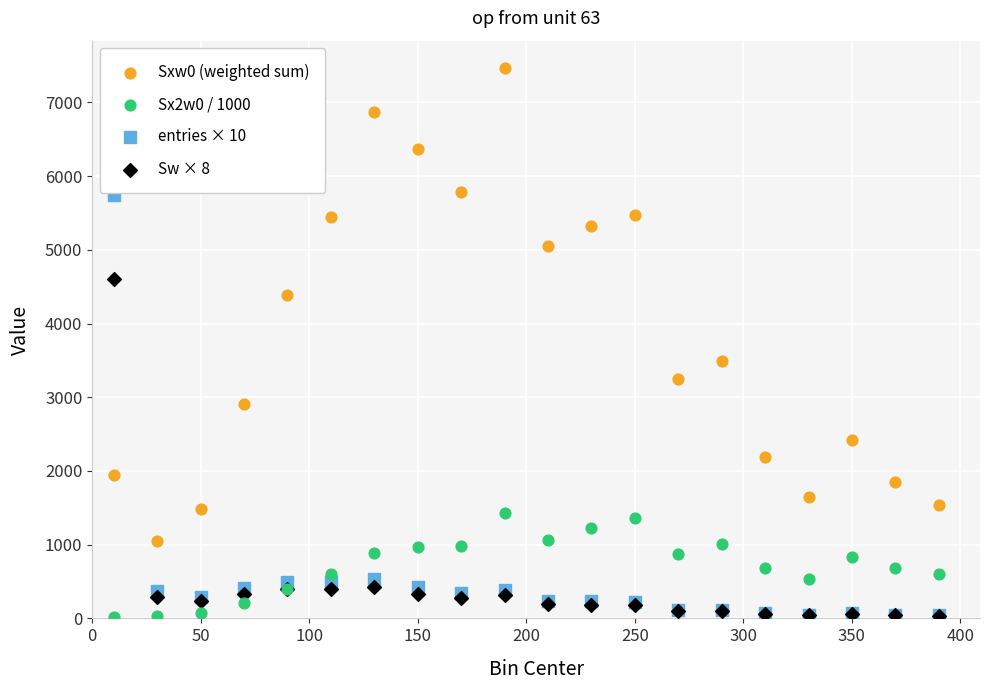

What are all the series names shown in the legend?

Sxw0 (weighted sum), Sx2w0 / 1000, entries × 10, Sw × 8